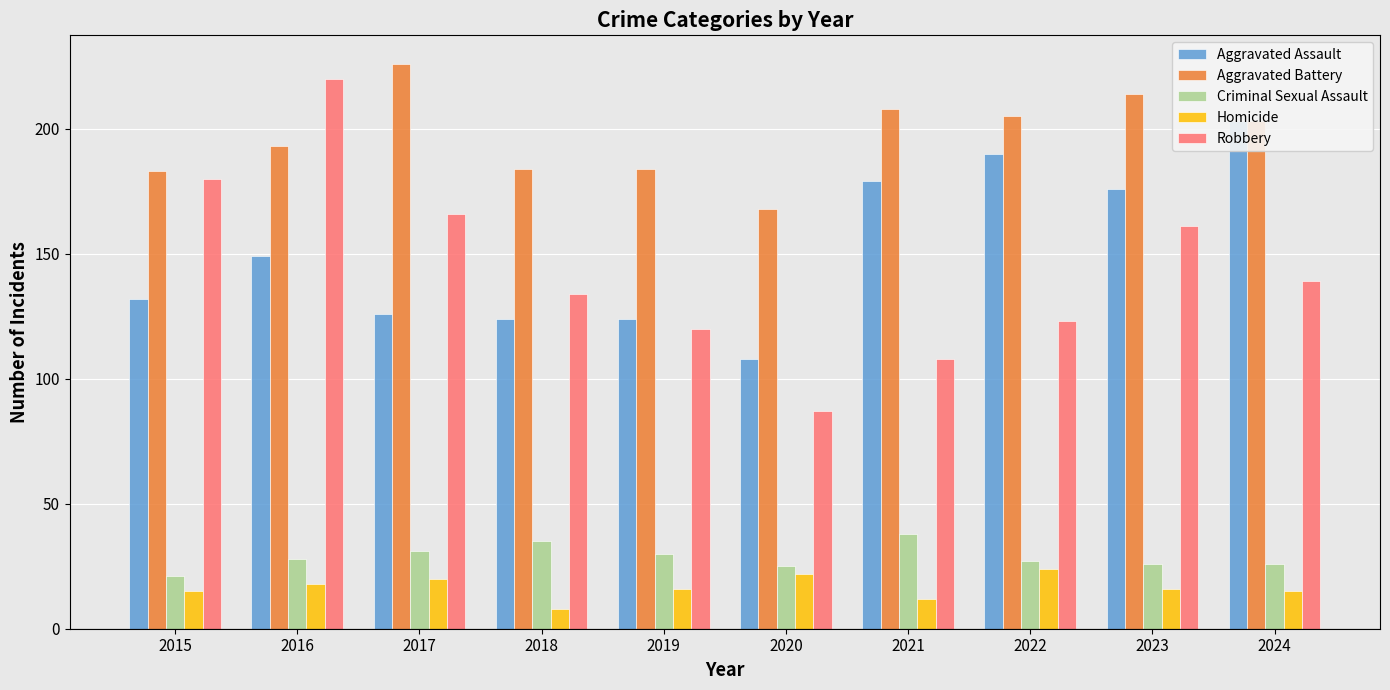

True or false: Criminal Sexual Assault has a value of 43 at 2023.

False